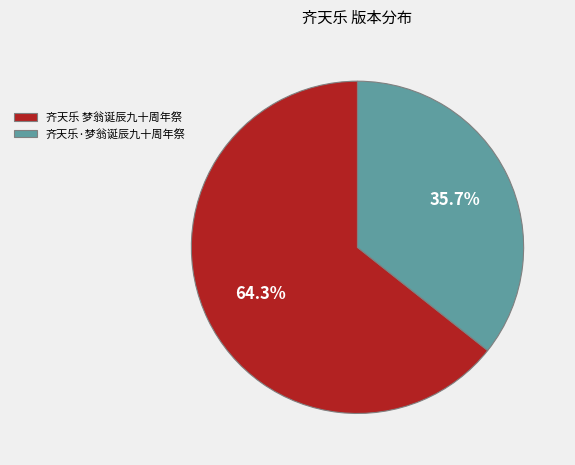

Approximately how many times larger is the value at 齐天乐·梦翁诞辰九十周年祭 compared to 齐天乐 梦翁诞辰九十周年祭?

0.6